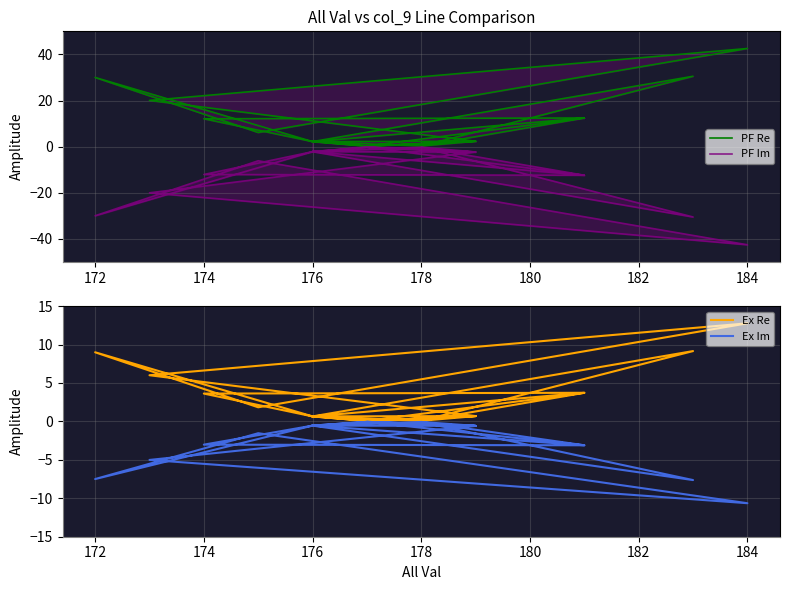

What is the label of the 18th point from the right?

178